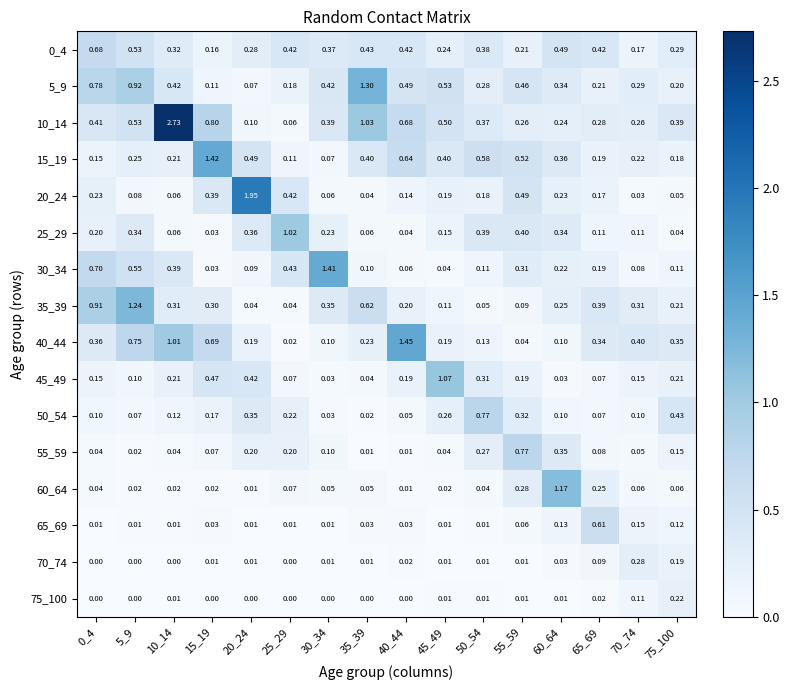

Is the value of 75_100 at 15_19 greater than the value of 10_14 at 35_39?

No